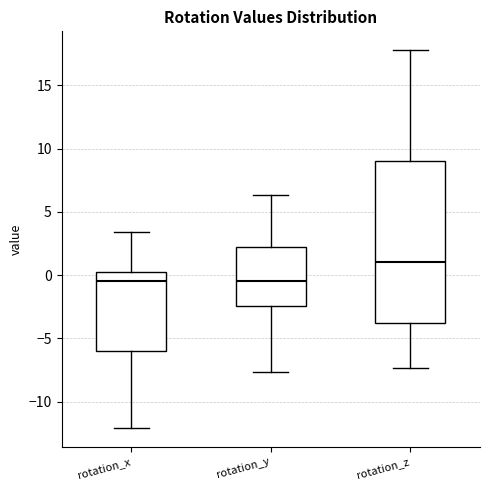

Where is the lower edge of the box for rotation_y on the y-axis? The values are not printed on the chart, so give them approximately, as read against the axis.

-2.5